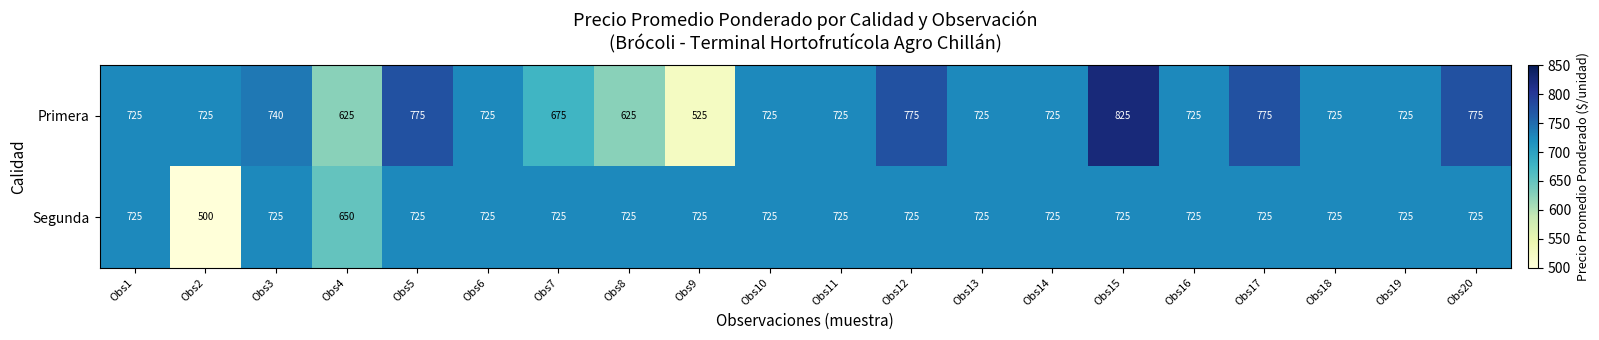

Between Obs3 and Obs14, which series saw the biggest shift?

Primera